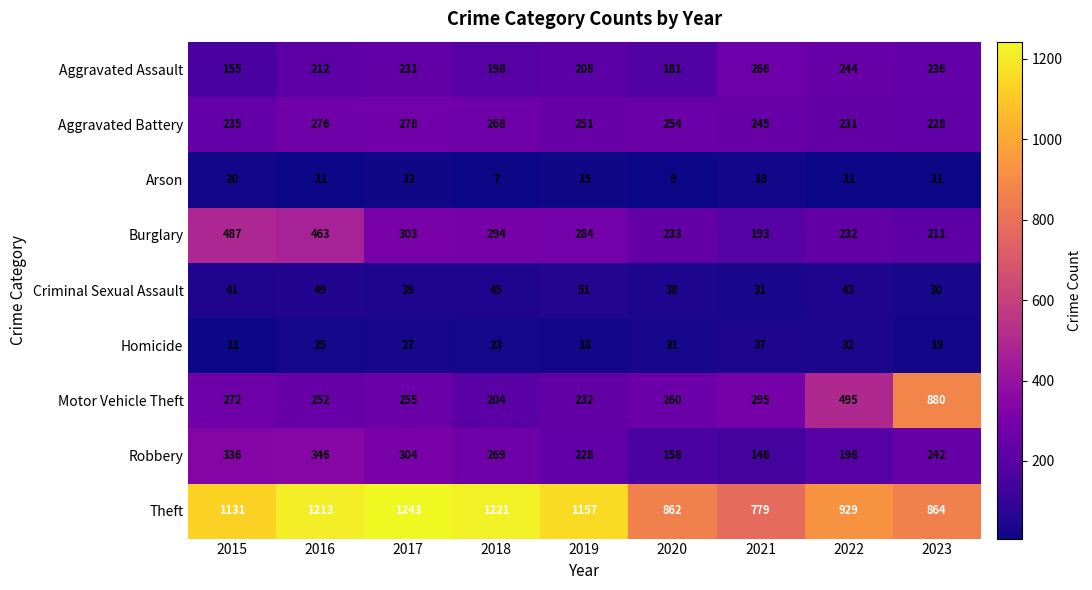

What is the lowest value of the Aggravated Battery series?

228